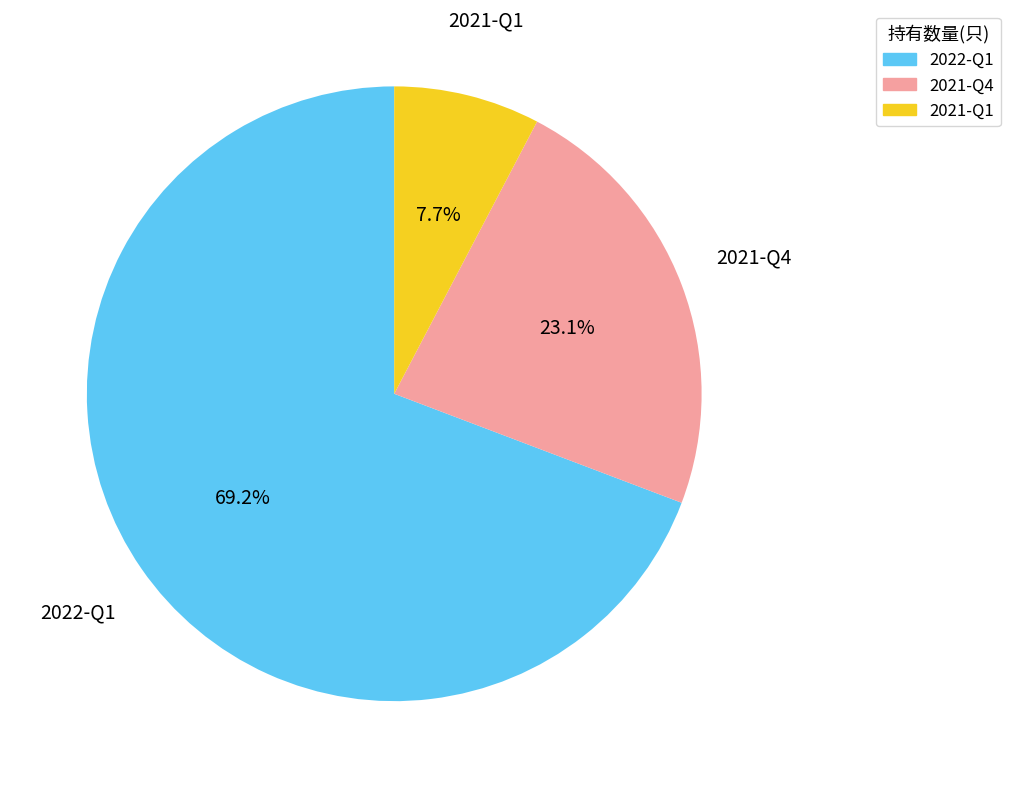

True or false: 2021-Q4 accounts for 23% of the total.

True